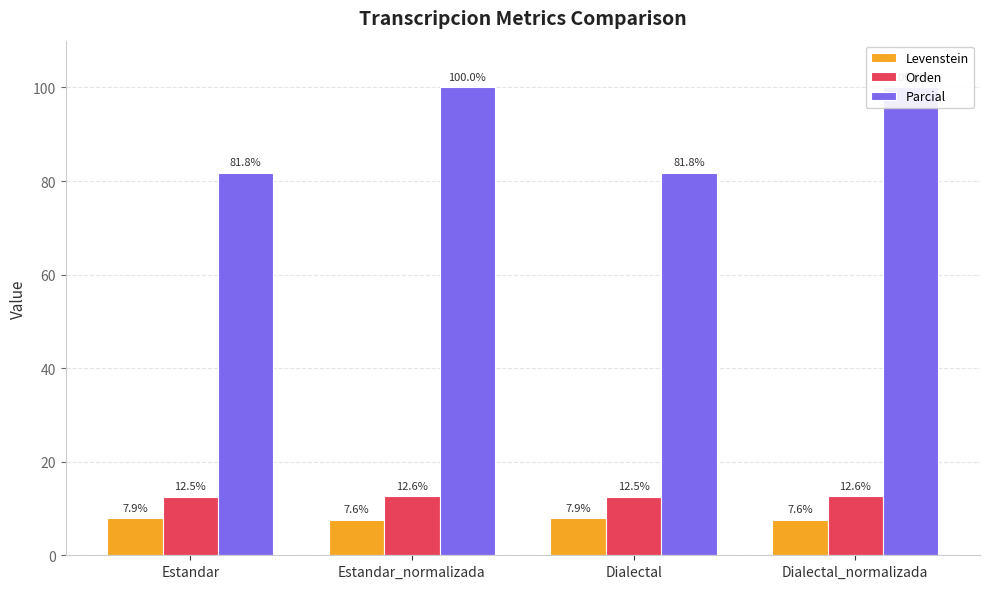

What is the value of the Levenstein bar at the 2nd from the left?

7.6